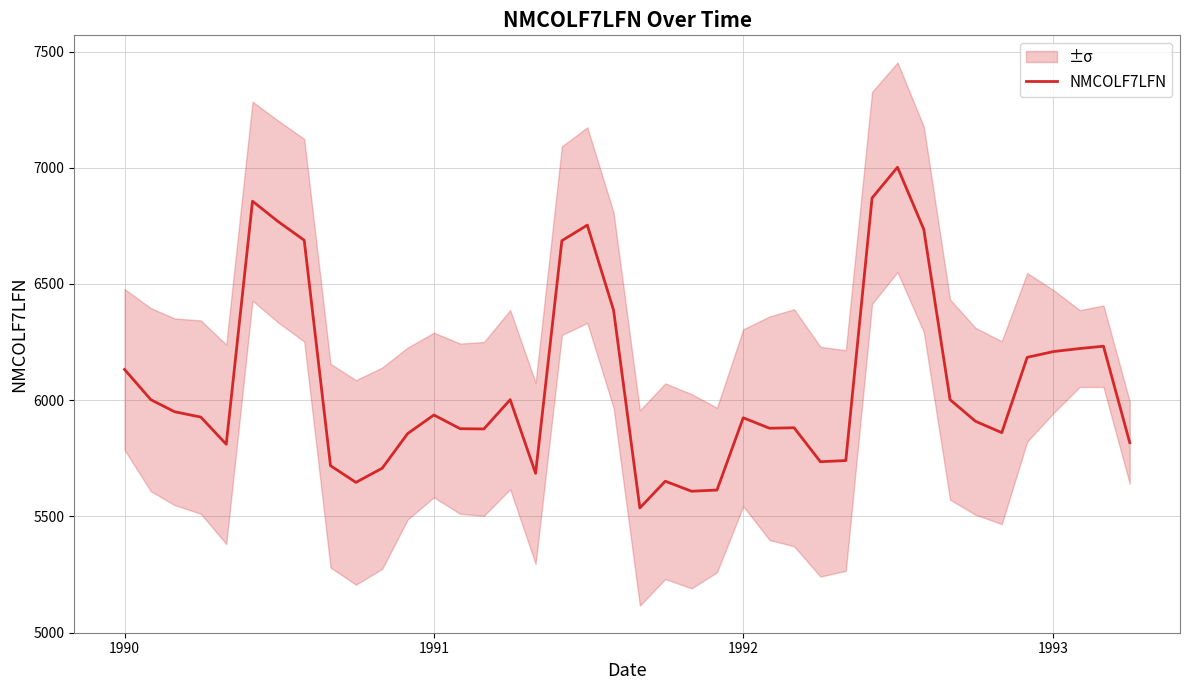

Reading left to right, list all the values displayed in this chart.

6132	6002	5950	5927	5810	6856	6769	6688	5718	5646	5707	5856	5936	5877	5876	6002	5685	6686	6753	6387	5536	5651	5608	5613	5924	5879	5881	5735	5740	6870	7002	6735	6002	5909	5860	6184	6209	6222	6232	5817